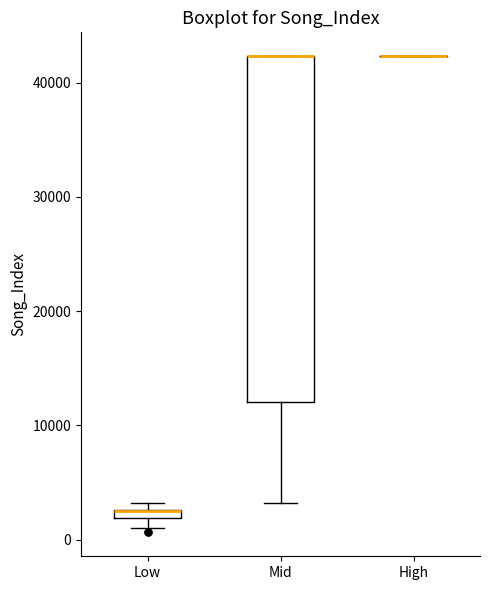

Which box is the tallest, from its lower edge to its upper edge?

Mid